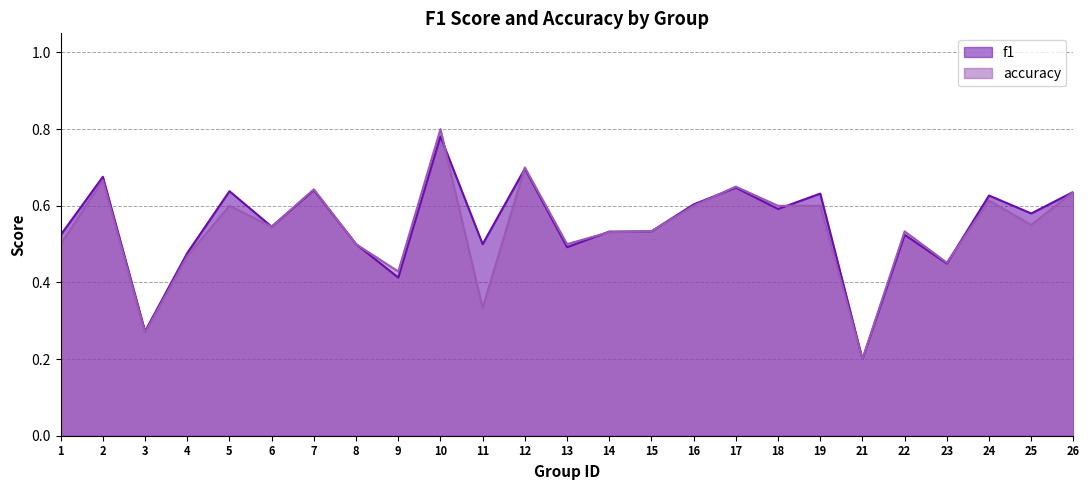

What are all the series names shown in the legend?

f1, accuracy